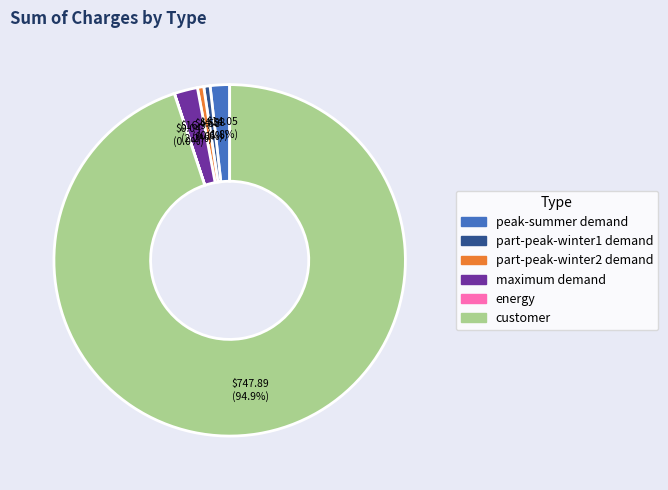

Combined, do customer and maximum demand account for over 50%?

Yes